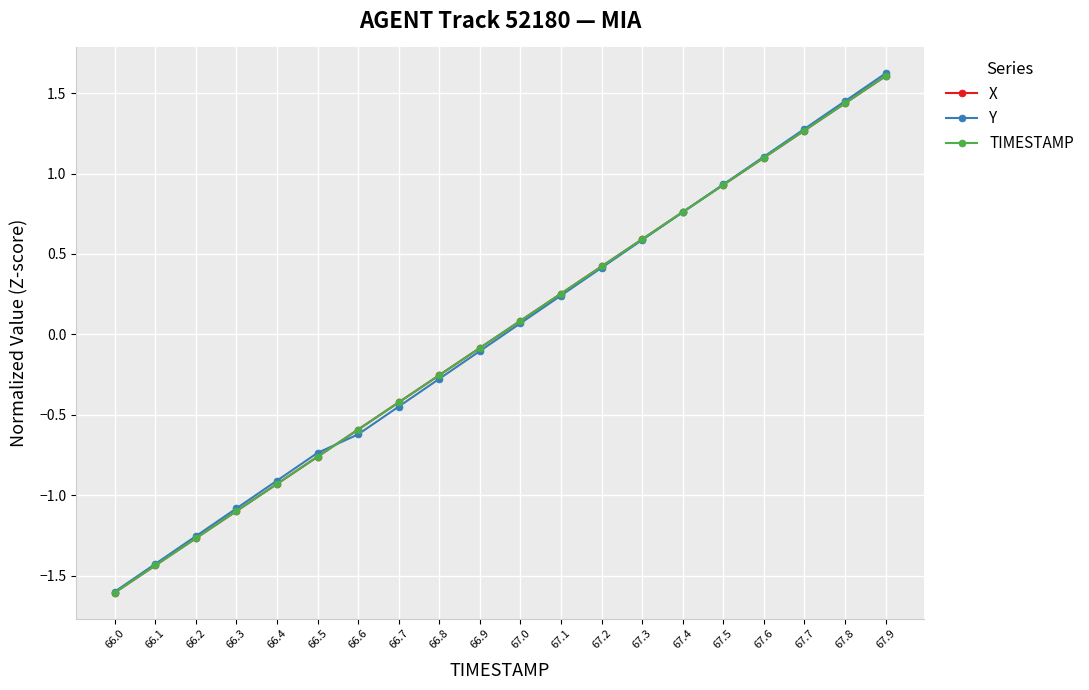

At which category is the sum across all series the highest?

67.9